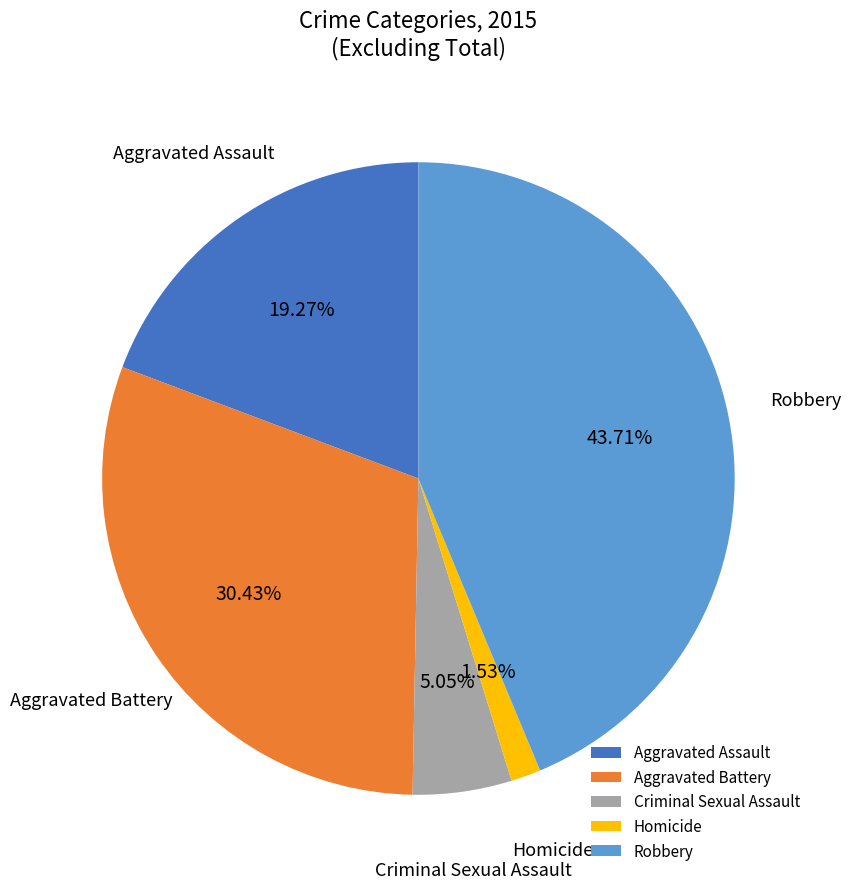

To the nearest percent, what percentage of the pie is Aggravated Assault?

19%